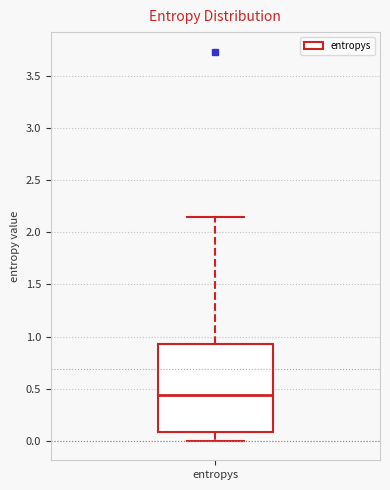

Transcribe this box plot: give where the median line is, the range the box spans, and where the two whiskers end, as read against the y-axis. The values are not printed on the chart, so give them approximately, as read against the axis.

median 0.45, box 0.10 to 0.95, whiskers 0.00 to 2.15